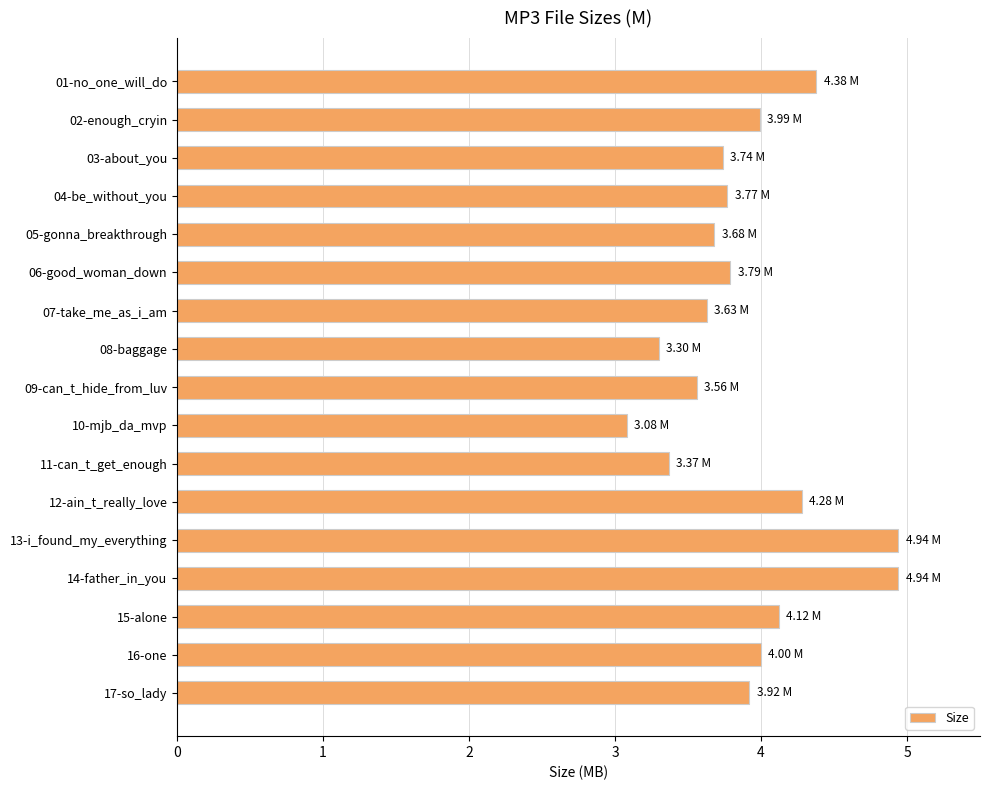

What is the difference between the maximum and minimum values?

1.9